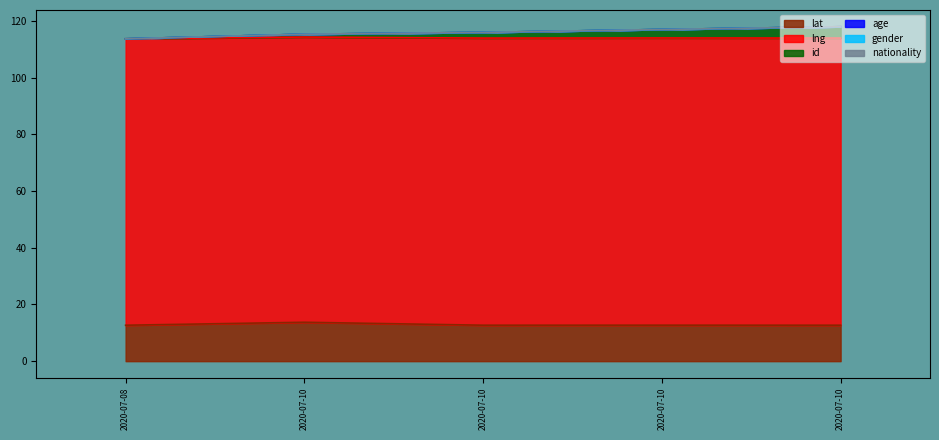

Between 2020-07-08 and 2020-07-10, which is larger?

2020-07-10